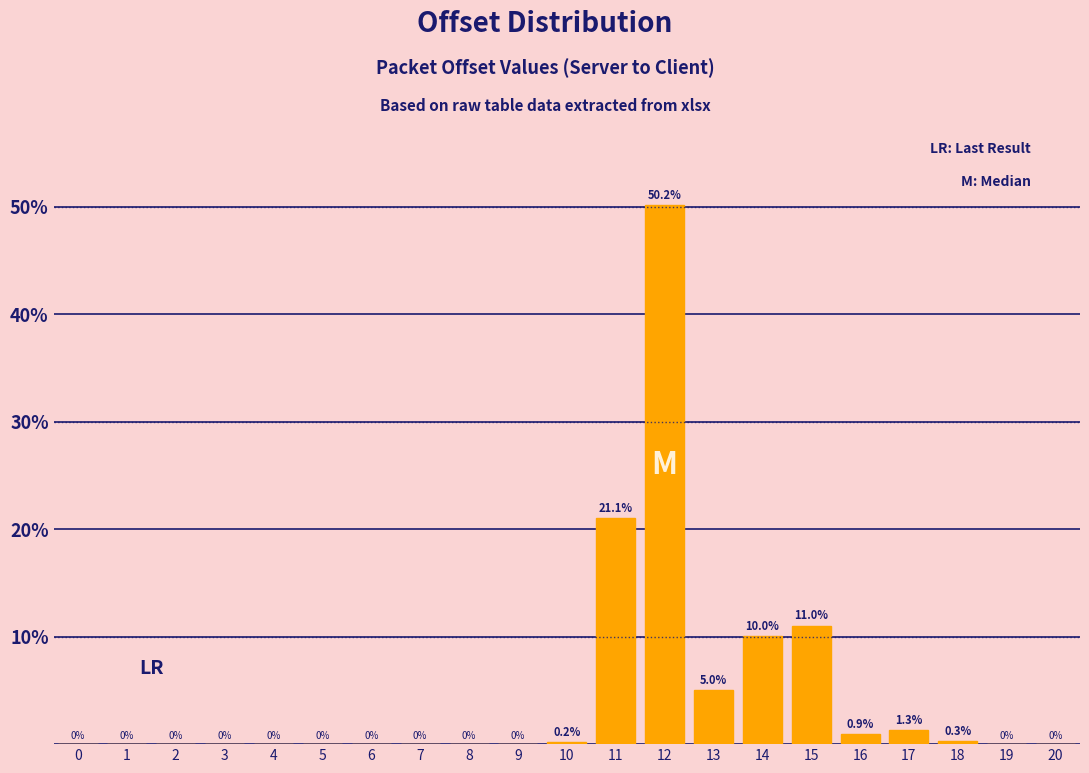

Reading left to right, extract all data points from this chart.

0=0.0	1=0.0	2=0.0	3=0.0	4=0.0	5=0.0	6=0.0	7=0.0	8=0.0	9=0.0	10=0.2	11=21.1	12=50.2	13=5.0	14=10.0	15=11.0	16=0.9	17=1.3	18=0.3	19=0.0	20=0.0